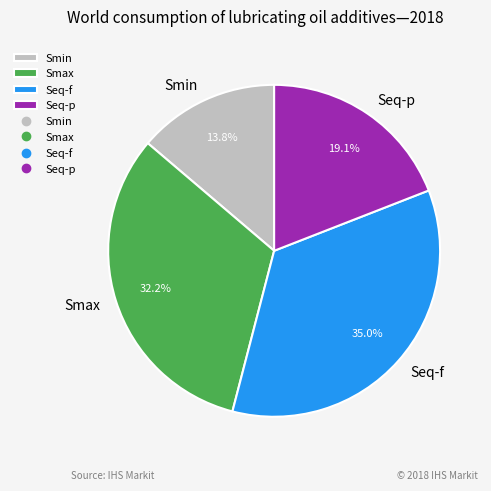

How many slices are in this pie chart?

4